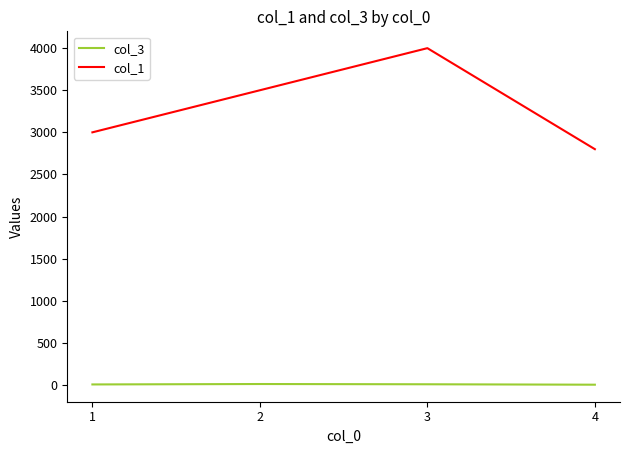

Count the number of categories in the chart.

4